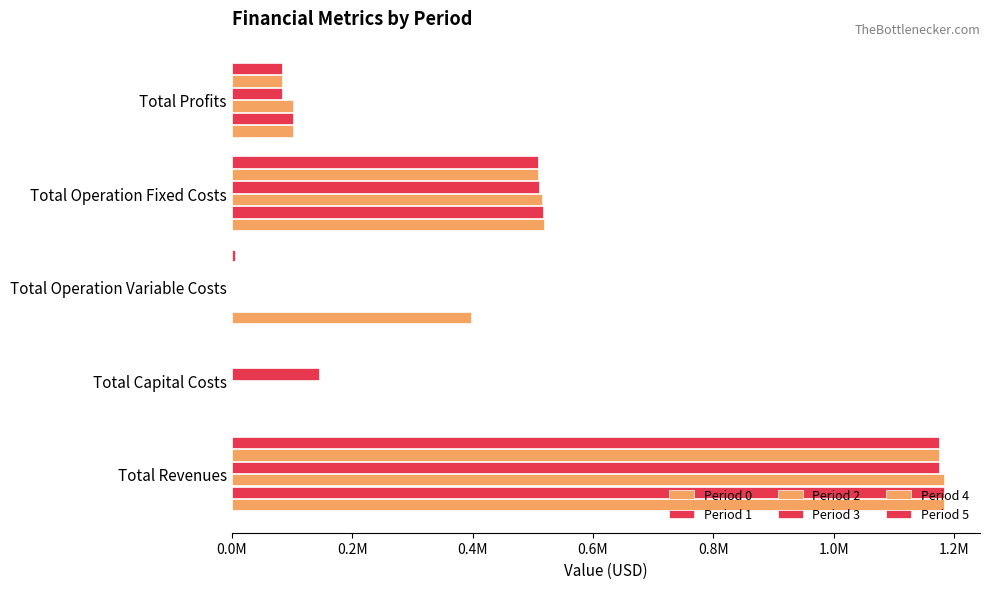

List the series in order of their peak value, highest first.

Period 0, Period 1, Period 2, Period 3, Period 4, Period 5